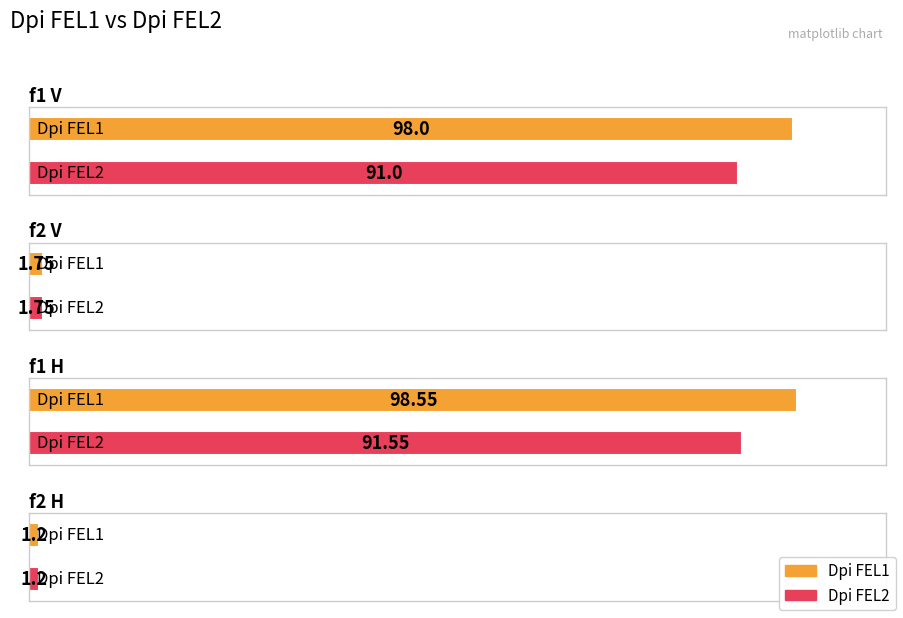

What is the sum of all Dpi FEL1 values?

199.5